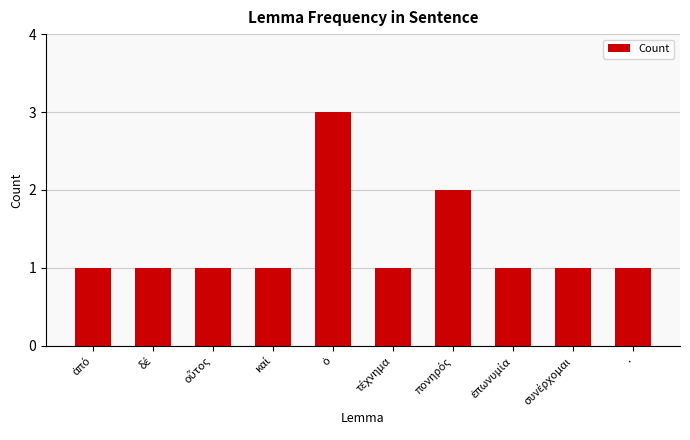

What is the maximum value shown in the chart?

3